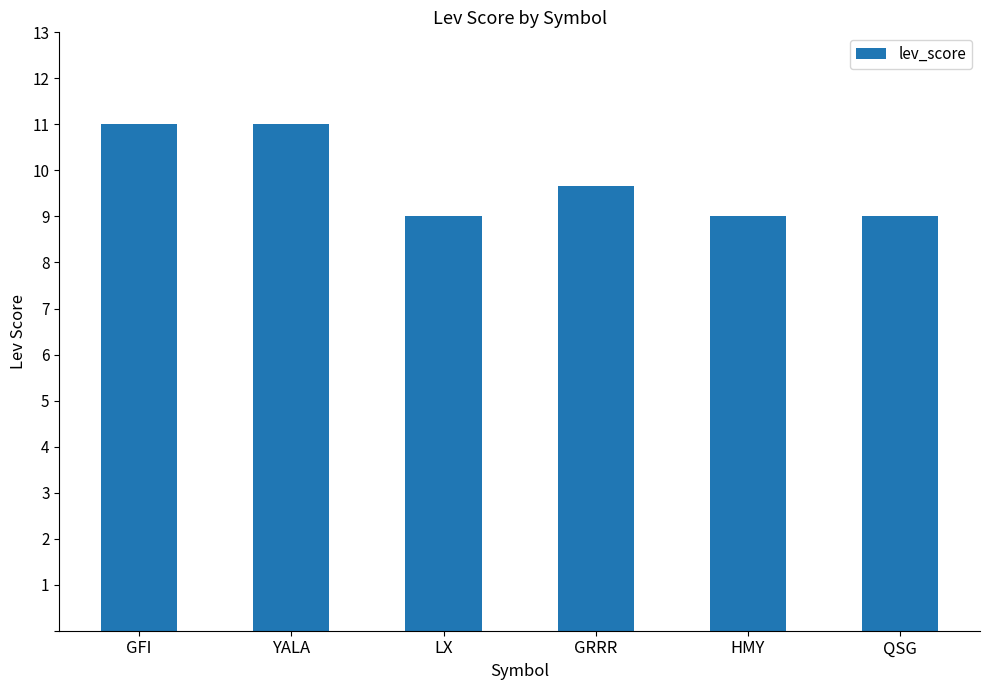

What is the ratio of the value at GFI to the value at GRRR?

1.1